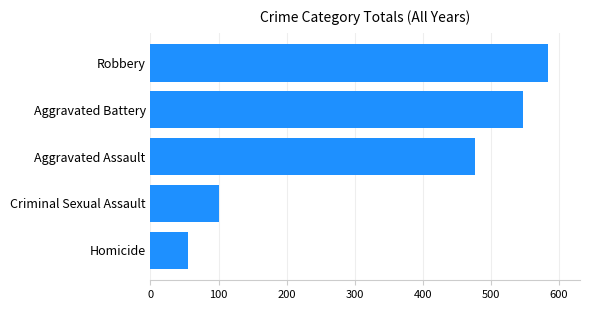

Where is the data nearest to the value 319?

Aggravated Assault